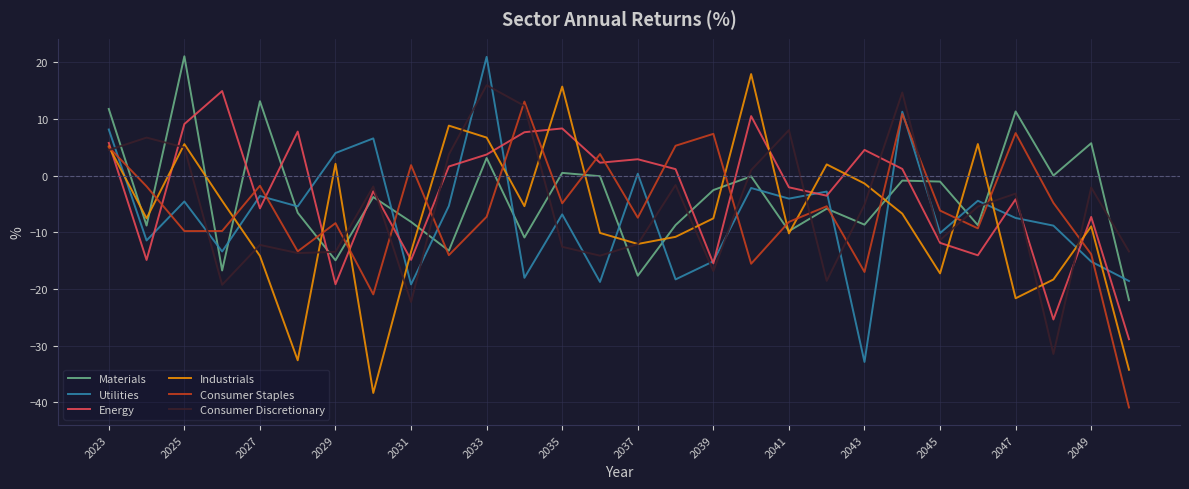

How many intersections are there between Utilities and Industrials?

14